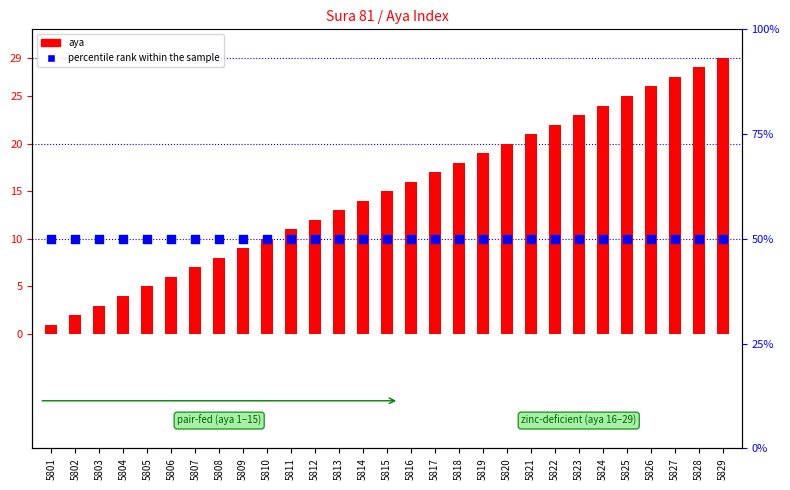

What are all the series names shown in the legend?

aya, percentile rank within the sample